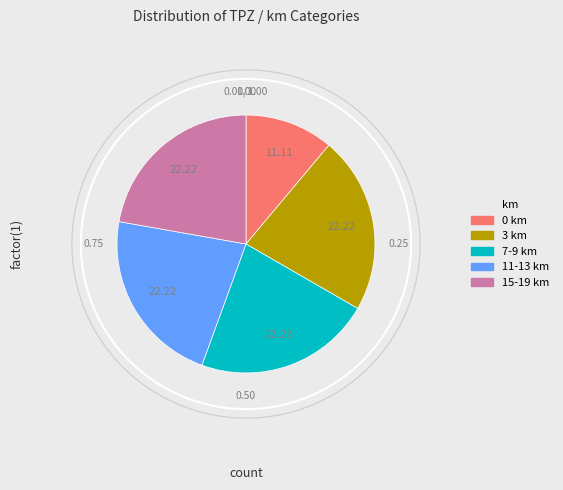

Is there a majority slice in this chart?

No